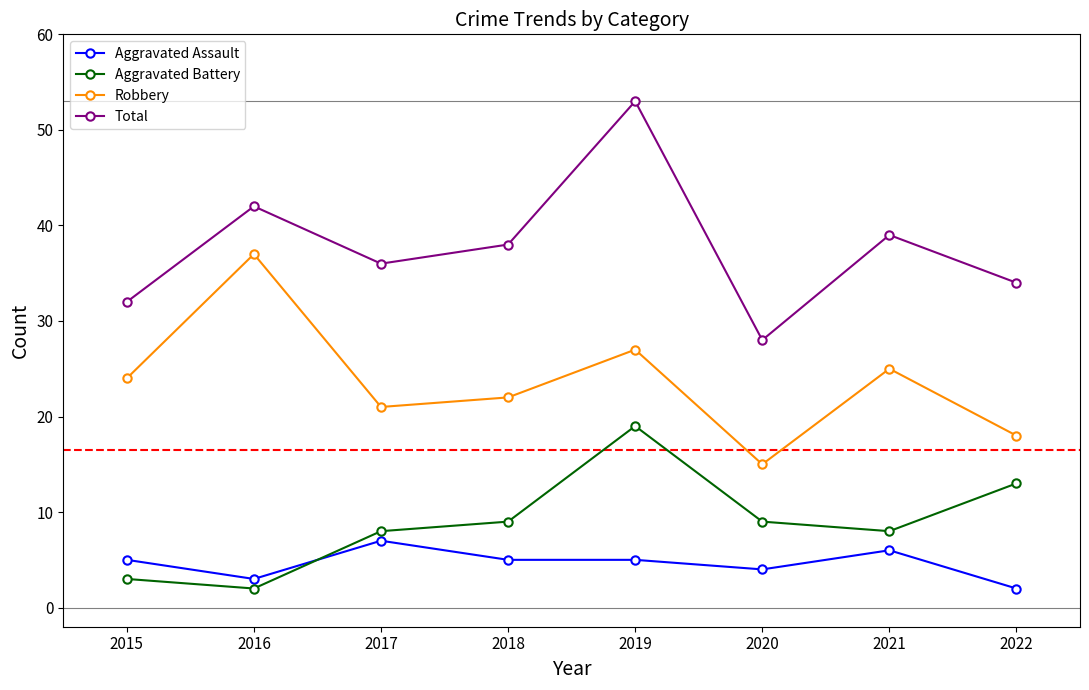

What value does the Aggravated Battery series have at 2022, to the nearest 5?

15